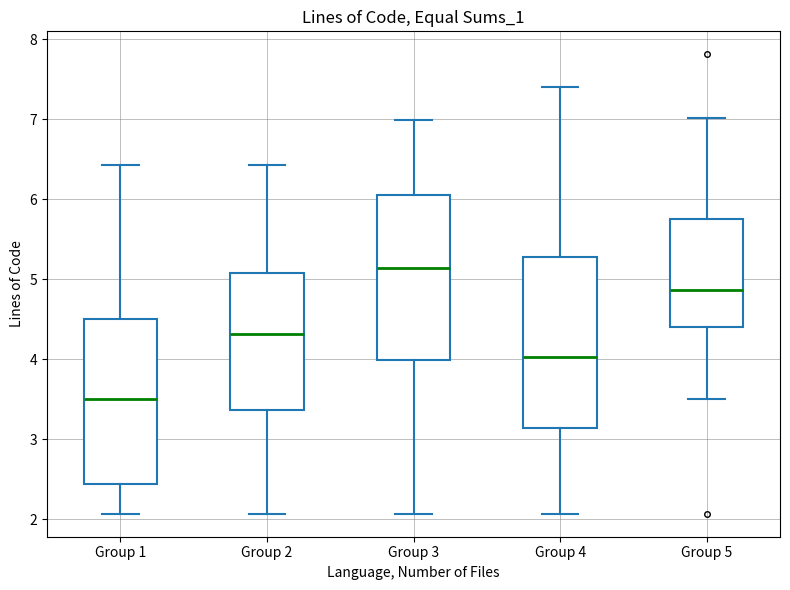

Where does the lower whisker of the box for Group 3 end on the y-axis? The values are not printed on the chart, so give them approximately, as read against the axis.

2.1